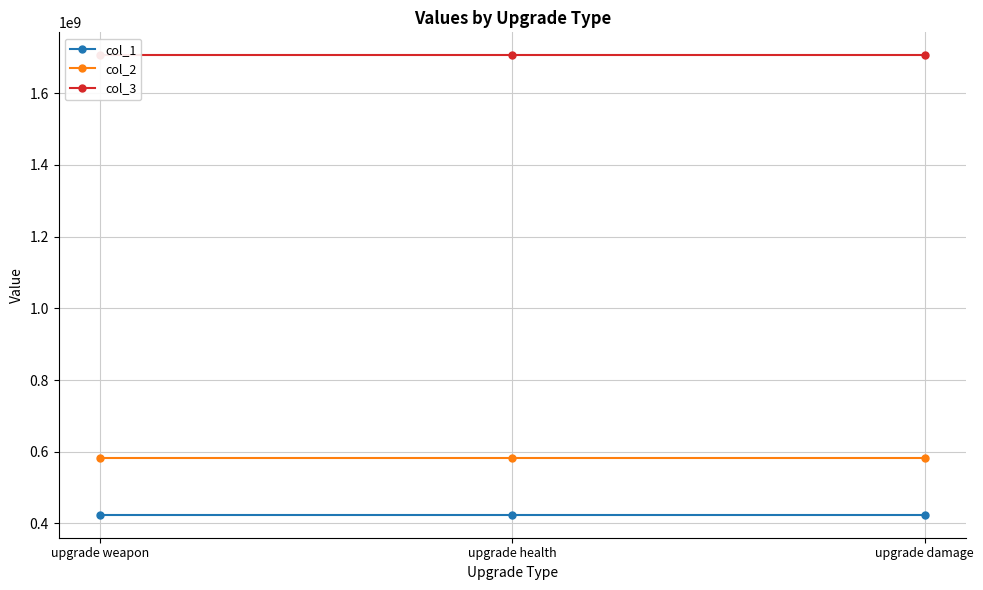

Rank the categories by col_1 value from highest to lowest.

upgrade weapon, upgrade health, upgrade damage